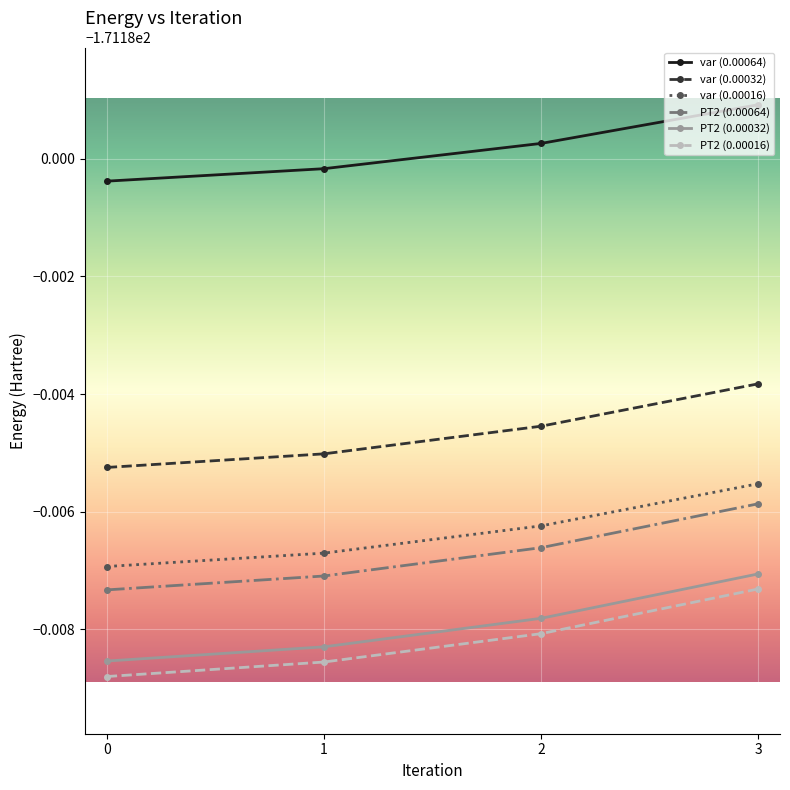

What is the total value across all series at 2?

-1027.1